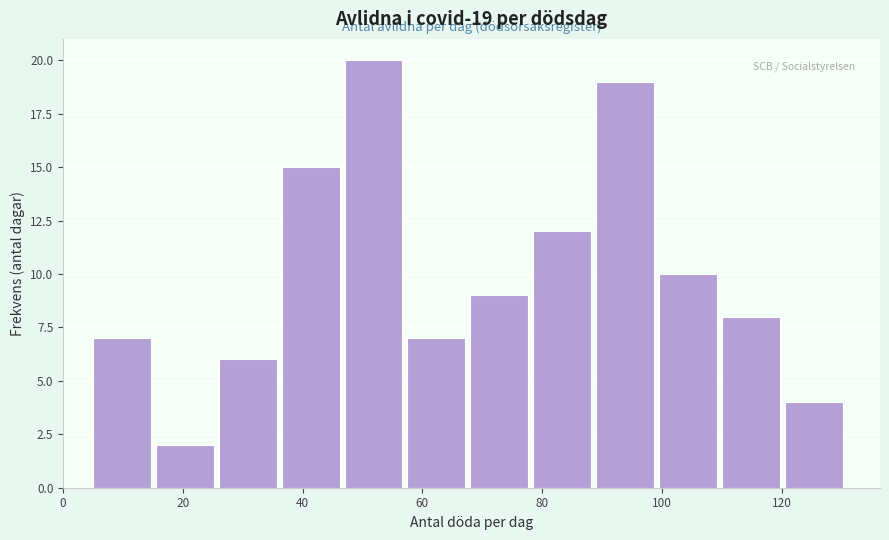

Over which range of the x-axis is the bar tallest?

47.0 to 57.5